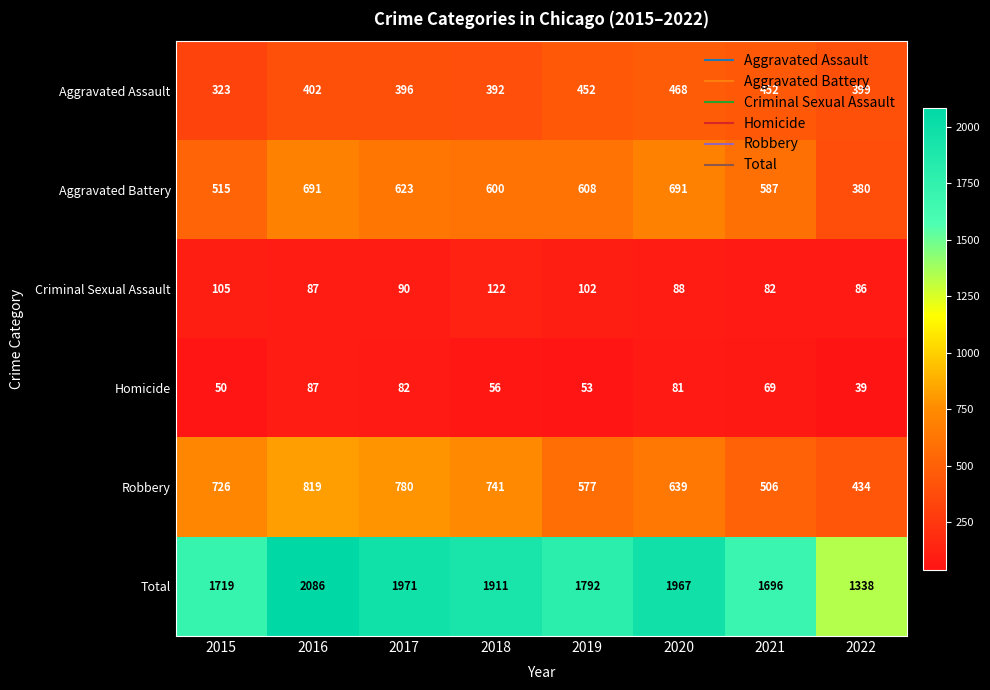

At which label does Total reach its minimum?

2022